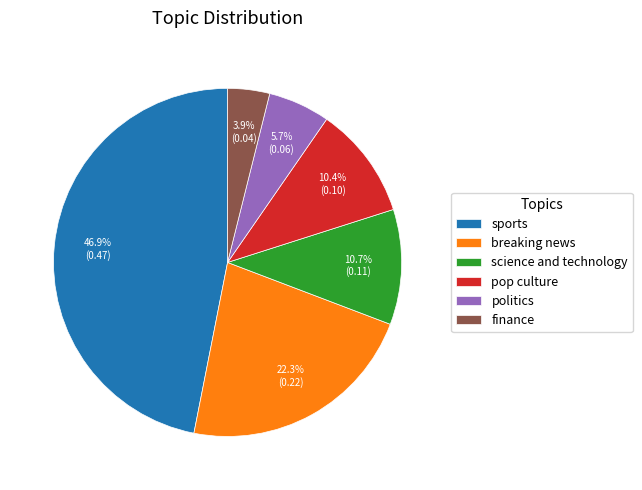

What is the largest slice in the pie chart?

sports